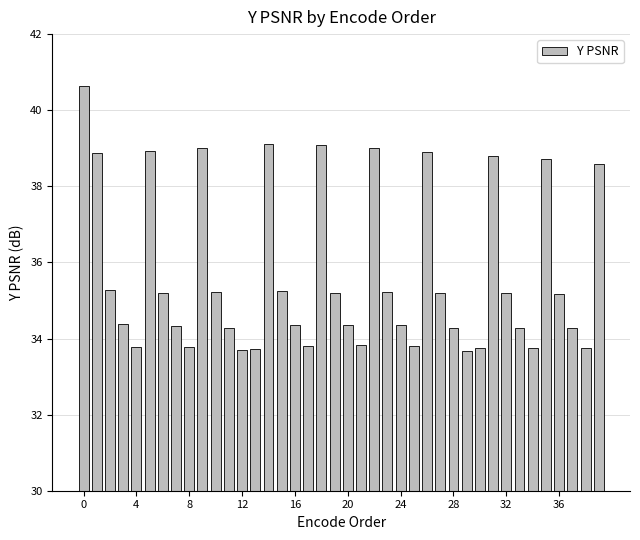

What is the difference between the second highest and second lowest values?

5.4